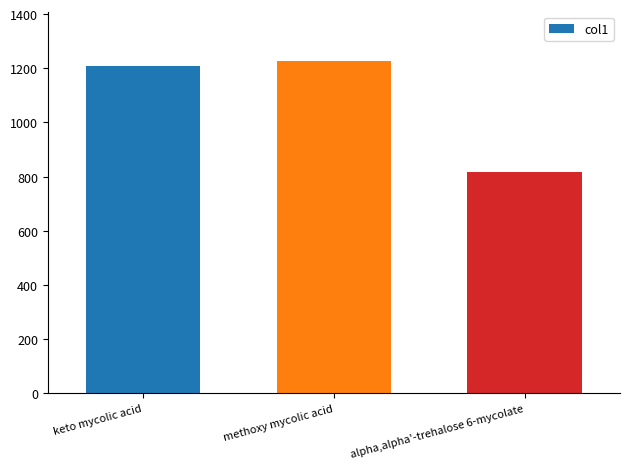

True or false: the data shows 471.4 at methoxy mycolic acid.

False